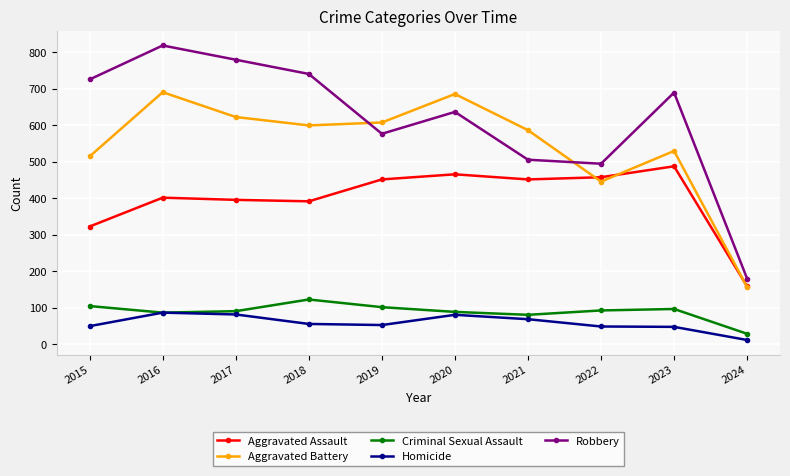

Which series has the widest spread of values?

Robbery